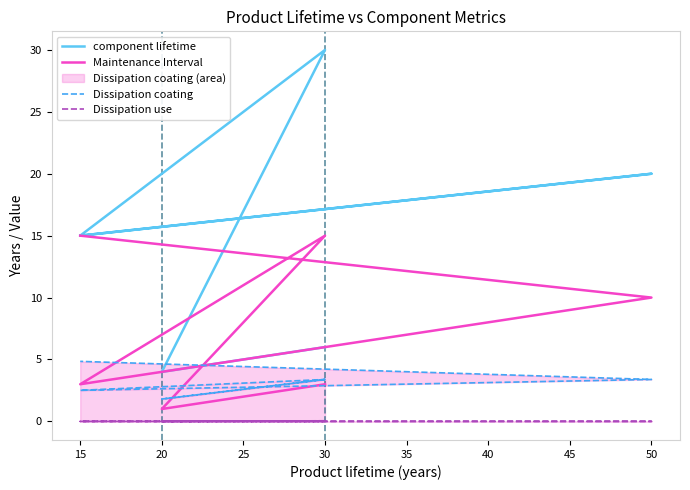

What is the difference between the maximum and minimum values in the Maintenance Interval series?

14.0